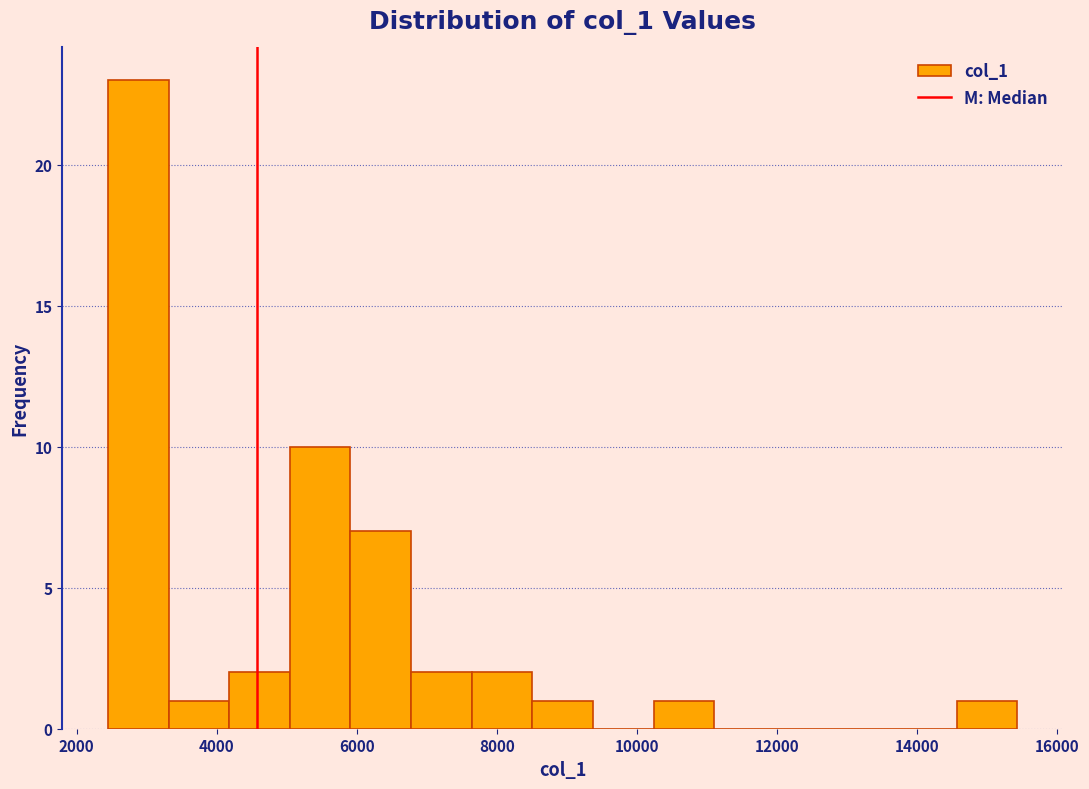

Reading left to right, transcribe this chart: for each bar, give the range it covers on the x-axis and its height. Neither the bar edges nor the heights are printed on the chart, so give them approximately, as read against the axes.

2400 to 3400: 23
3400 to 4200: 1
4200 to 5000: 2
5000 to 6000: 10
6000 to 6800: 7
6800 to 7600: 2
7600 to 8600: 2
8600 to 9400: 1
9400 to 10200: 0
10200 to 11200: 1
11200 to 12000: 0
12000 to 12800: 0
12800 to 13800: 0
13800 to 14600: 0
14600 to 15400: 1